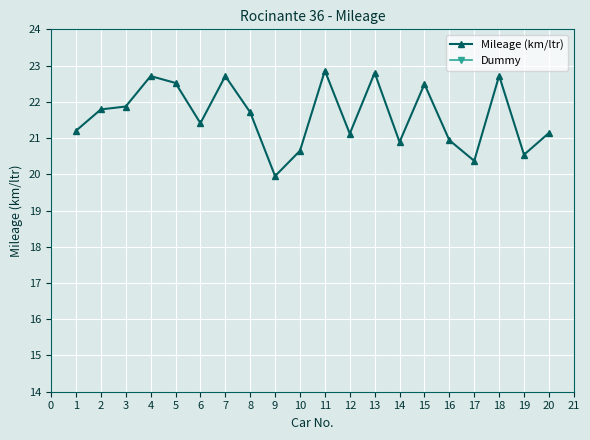

True or false: Dummy has more than 2 interior local peaks.

False